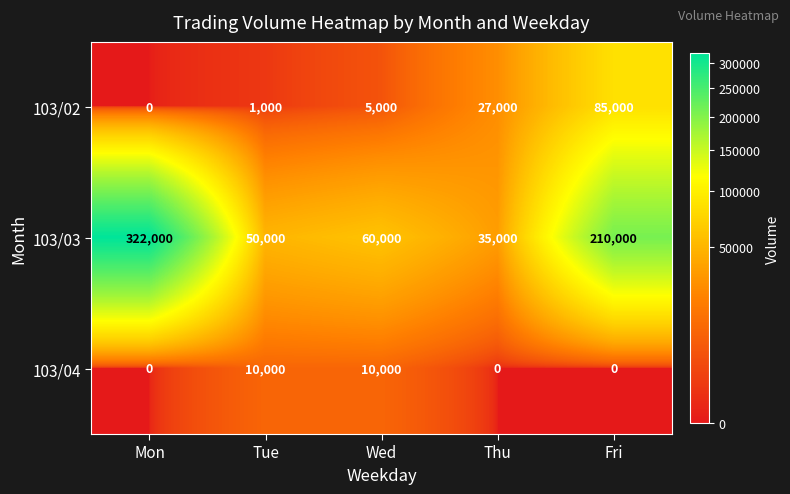

How many series are shown in this chart?

3